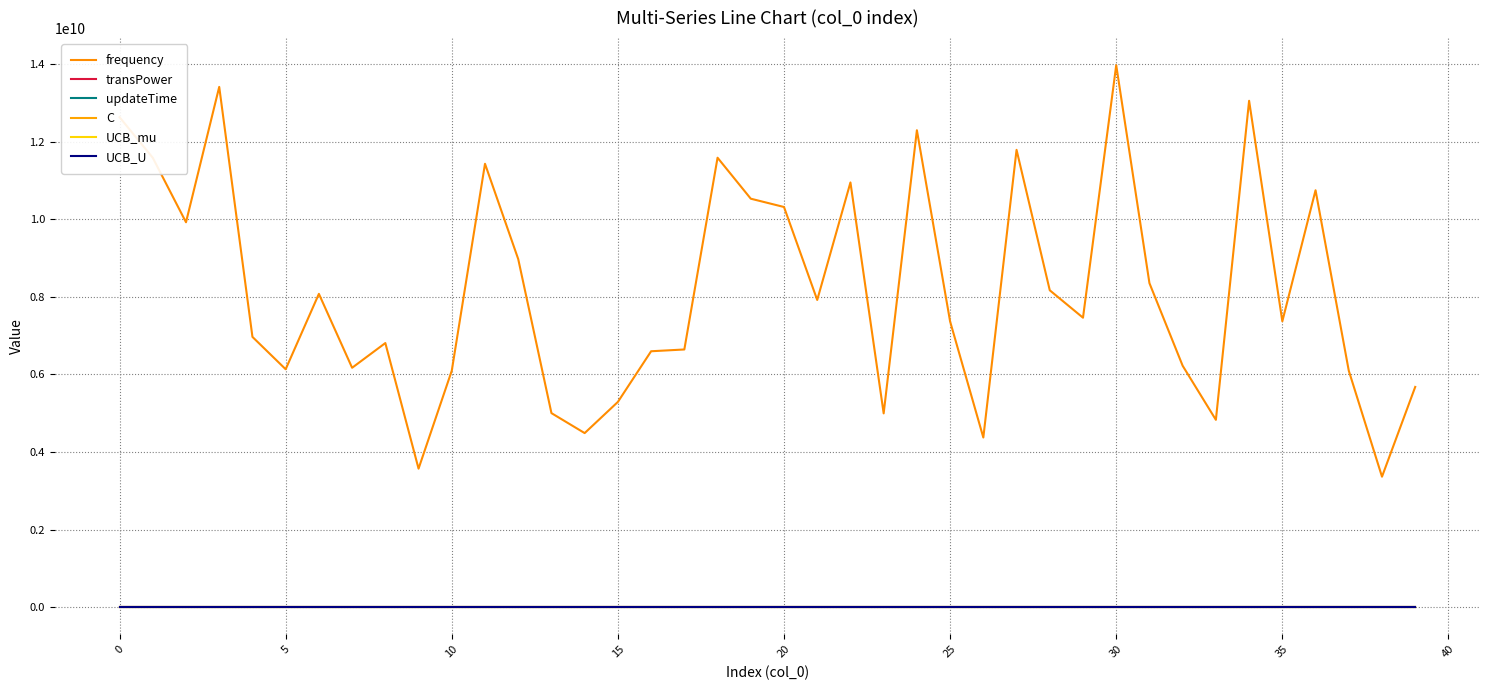

How many lines are shown in the chart?

6